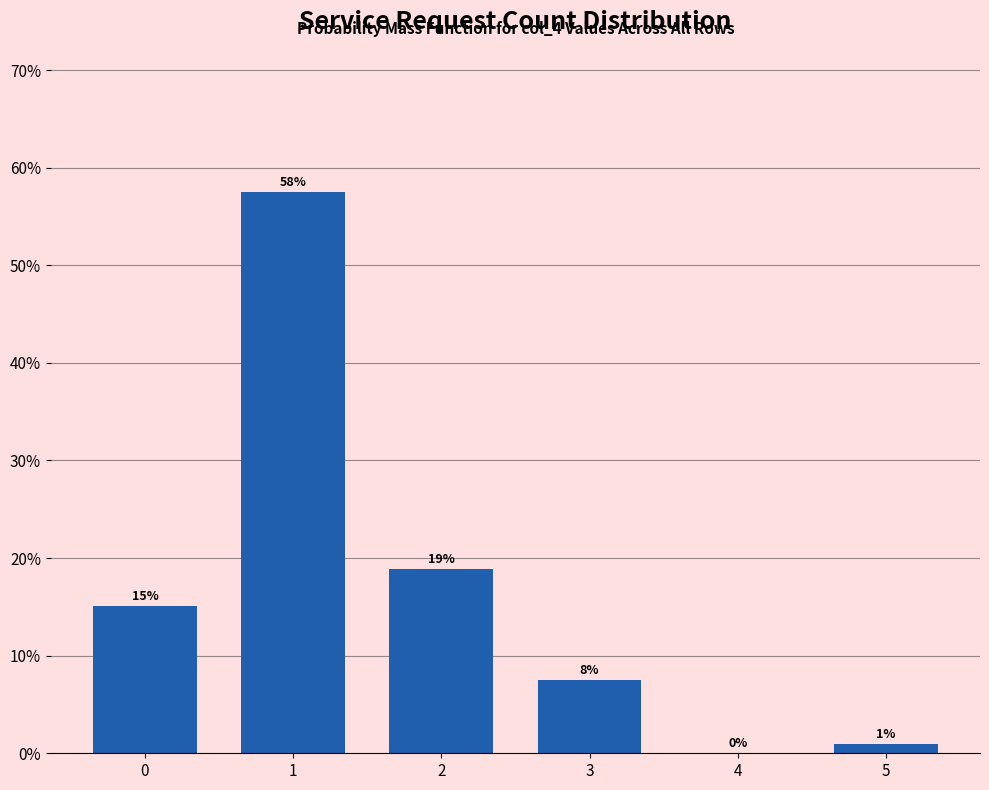

Count the number of values greater than 15.

3